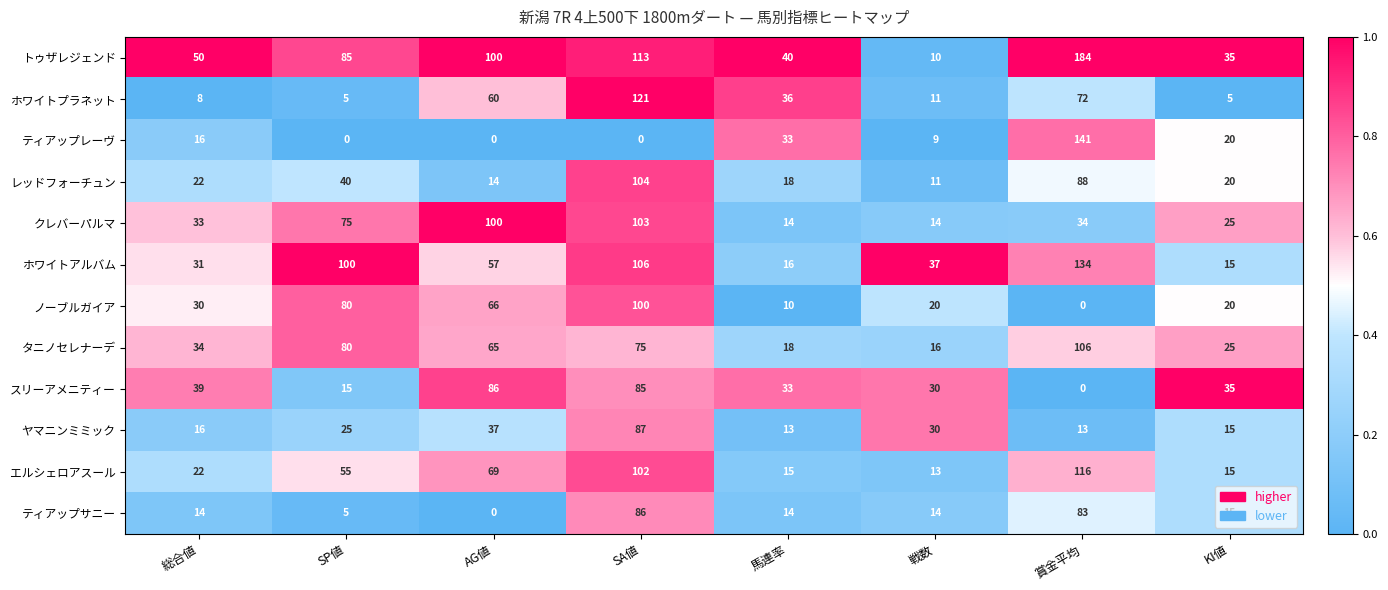

At which category is the sum across all series the highest?

SA値